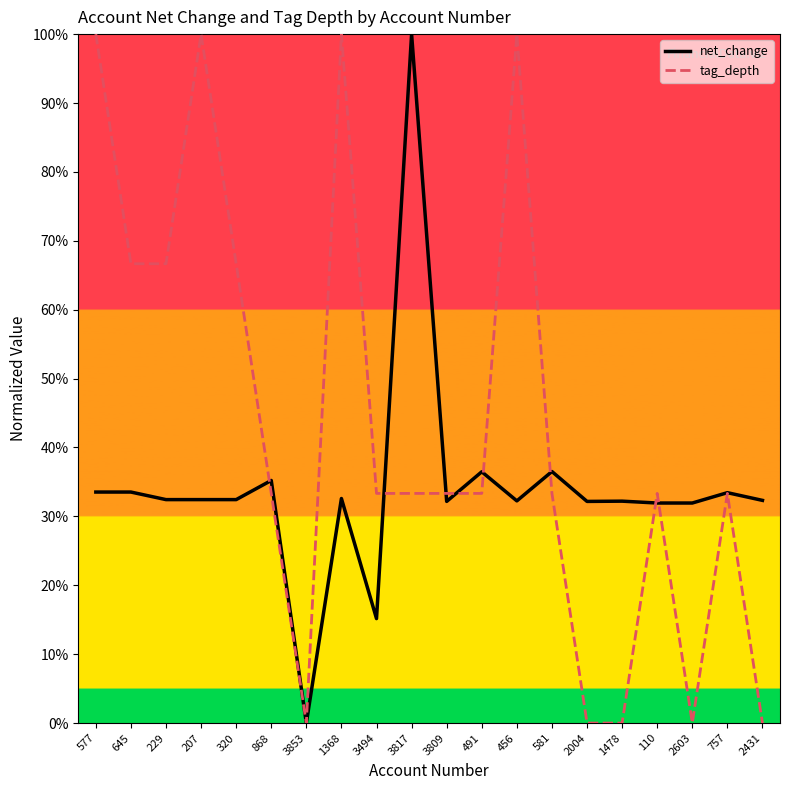

What is the difference between the highest and lowest values at 577?

66.5